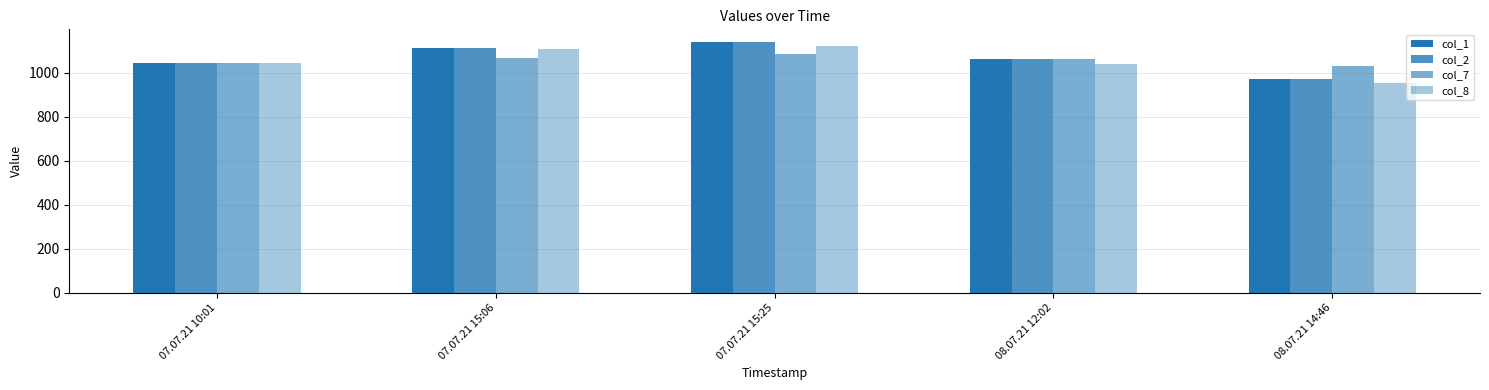

How many series are shown in this chart?

4